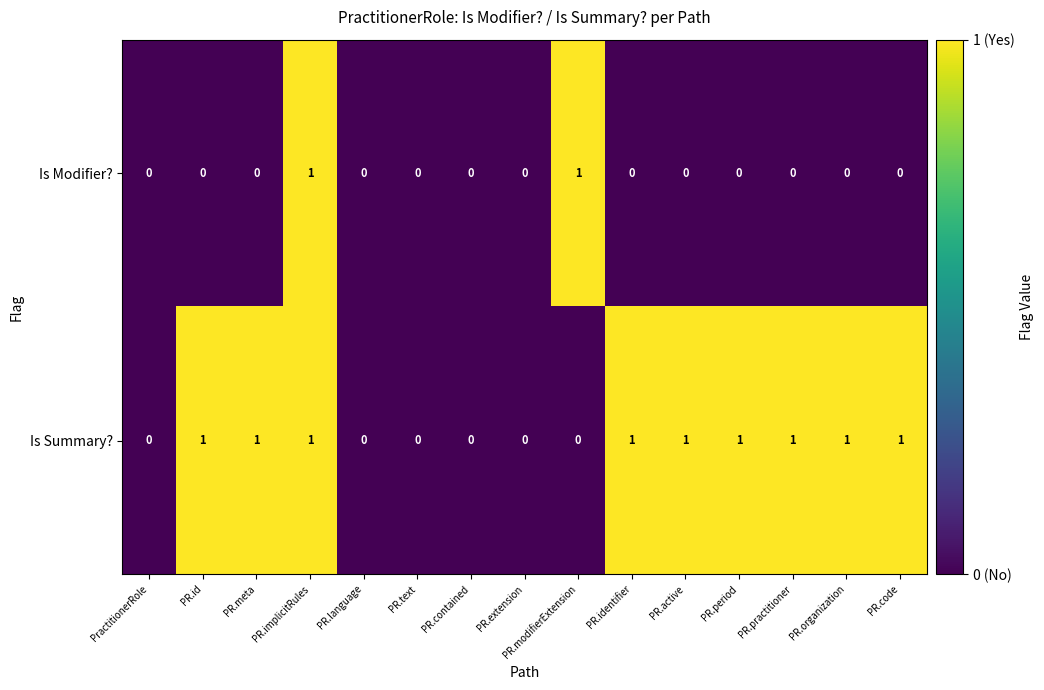

How many values in Is Summary? are above zero?

9